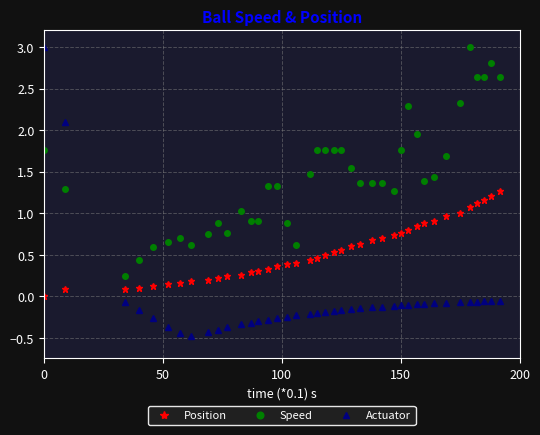

Which series has the largest range (max minus min)?

Actuator